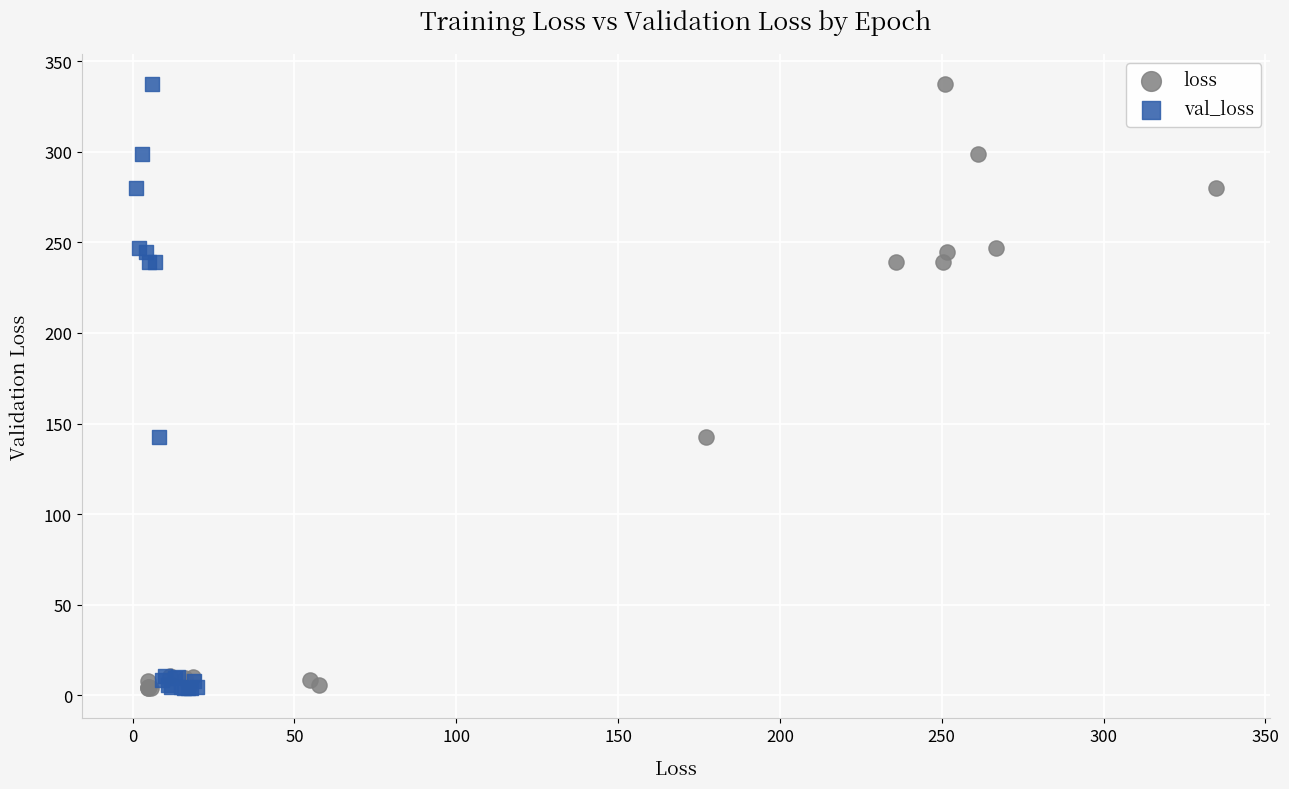

What are all the series names shown in the legend?

loss, val_loss